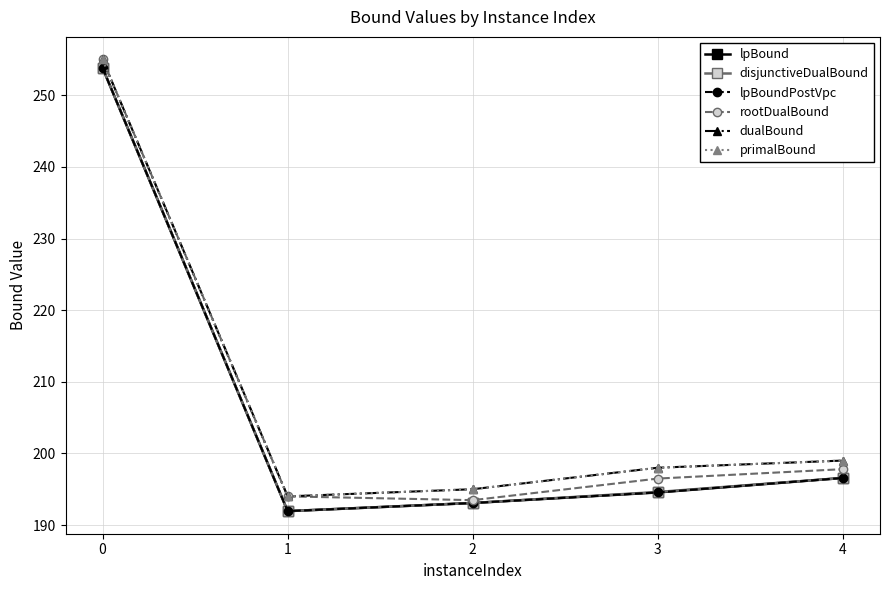

Rank the series by their maximum value, from lowest to highest.

lpBound, disjunctiveDualBound, lpBoundPostVpc, rootDualBound, dualBound, primalBound